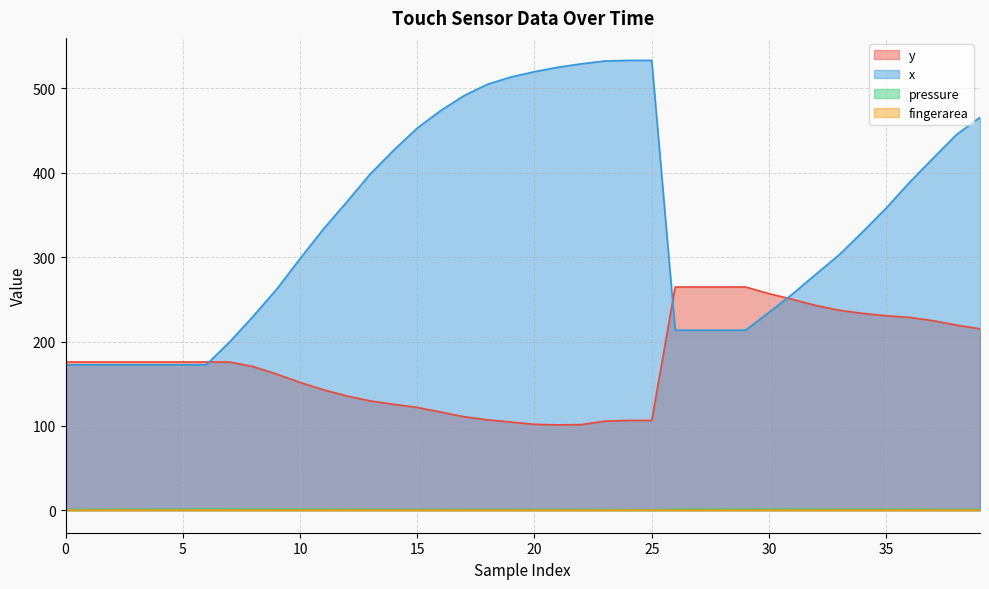

True or false: pressure and y intersect in this chart.

False